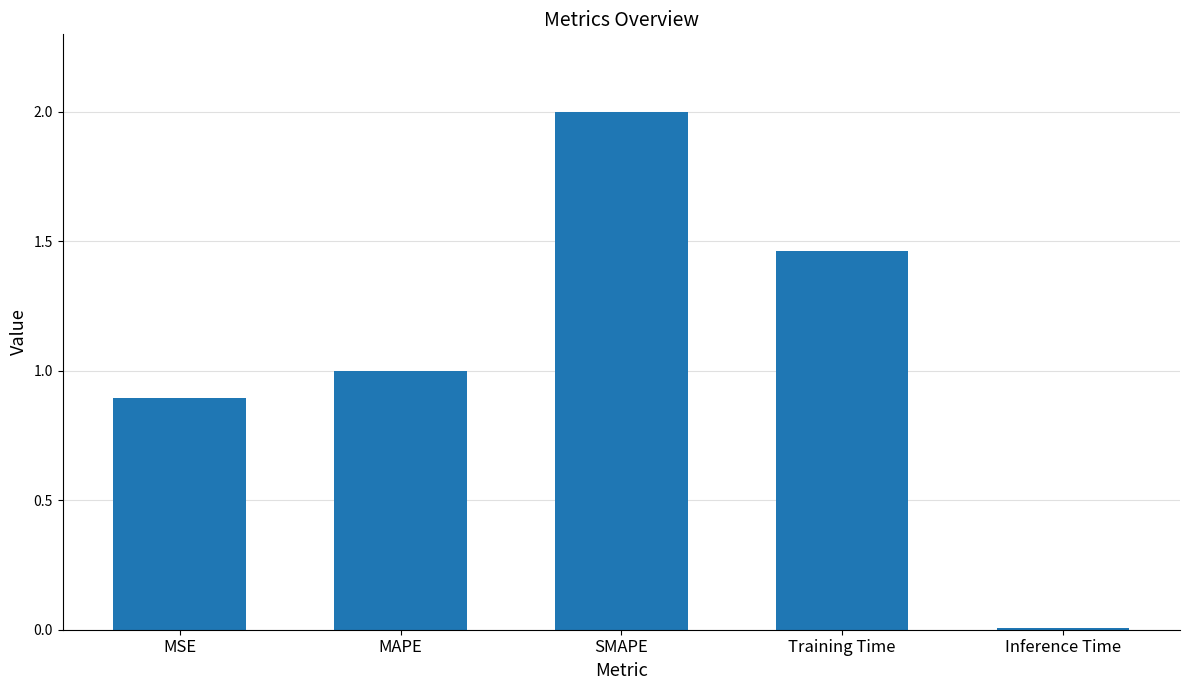

What is the change in value from MAPE to SMAPE?

+1.0